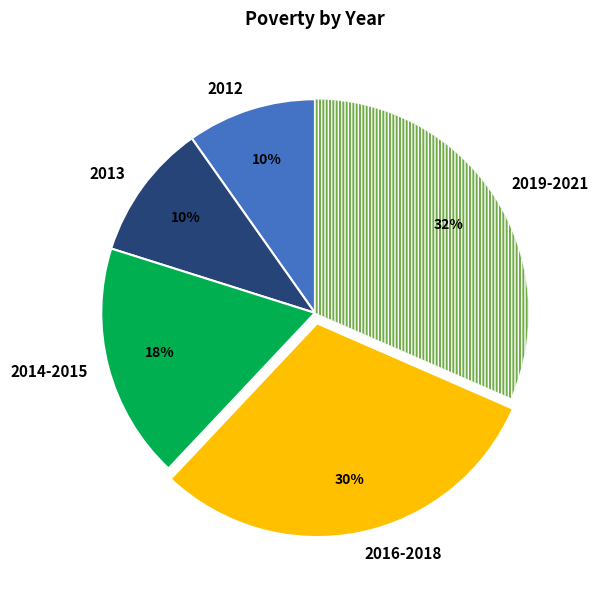

To the nearest percent, what is the combined percentage of 2014-2015 and 2012?

28%